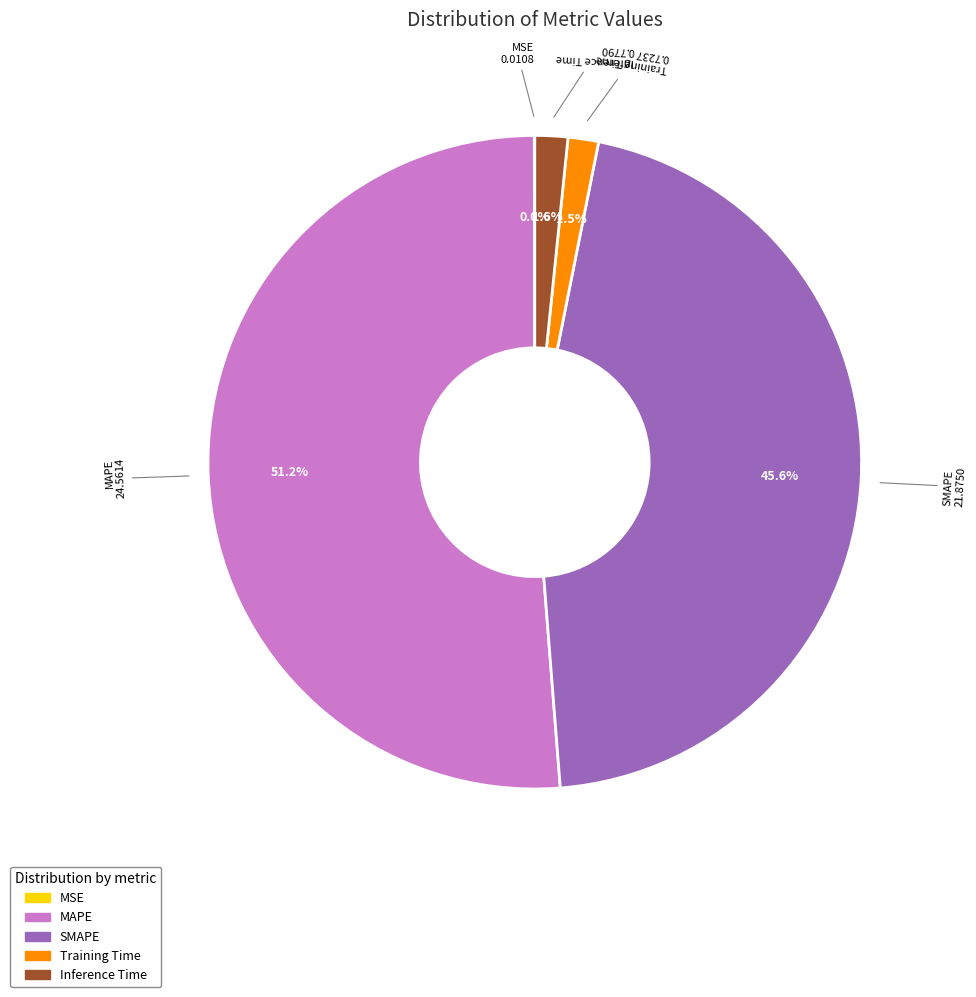

Which slice is the largest?

MAPE